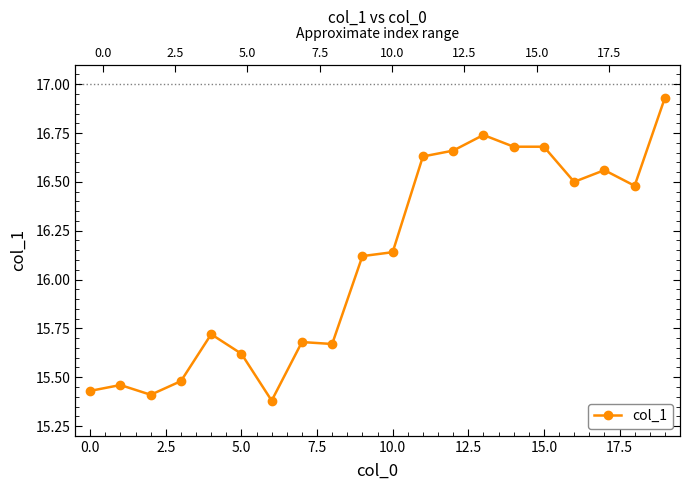

How many values exceed 16?

11